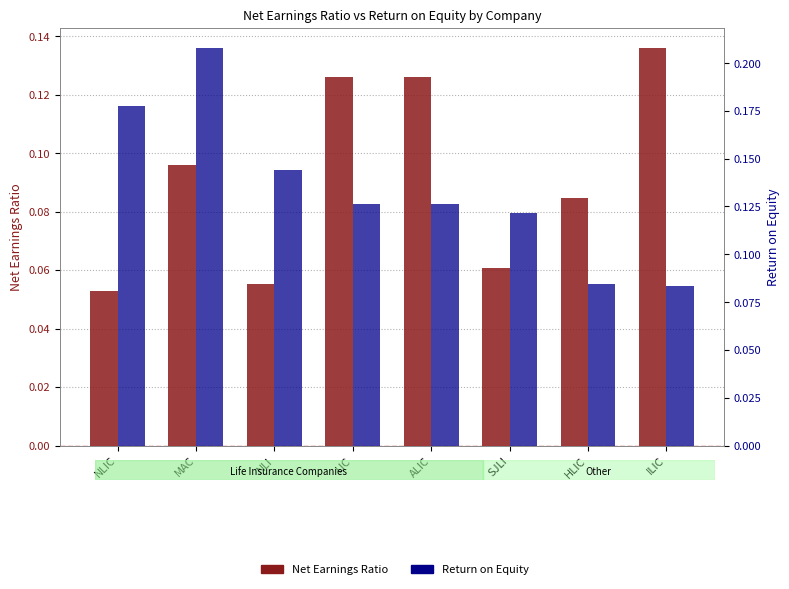

What is the minimum value shown in the chart?

0.1